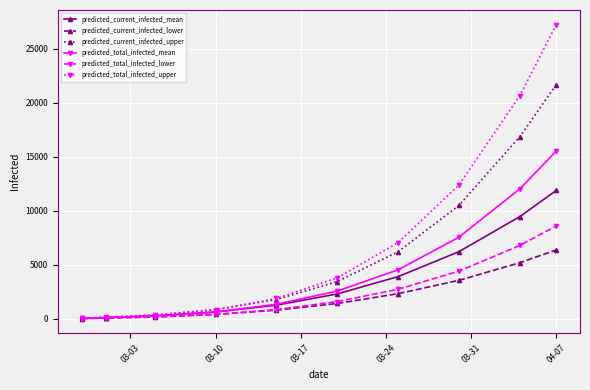

How many series are shown in this chart?

6